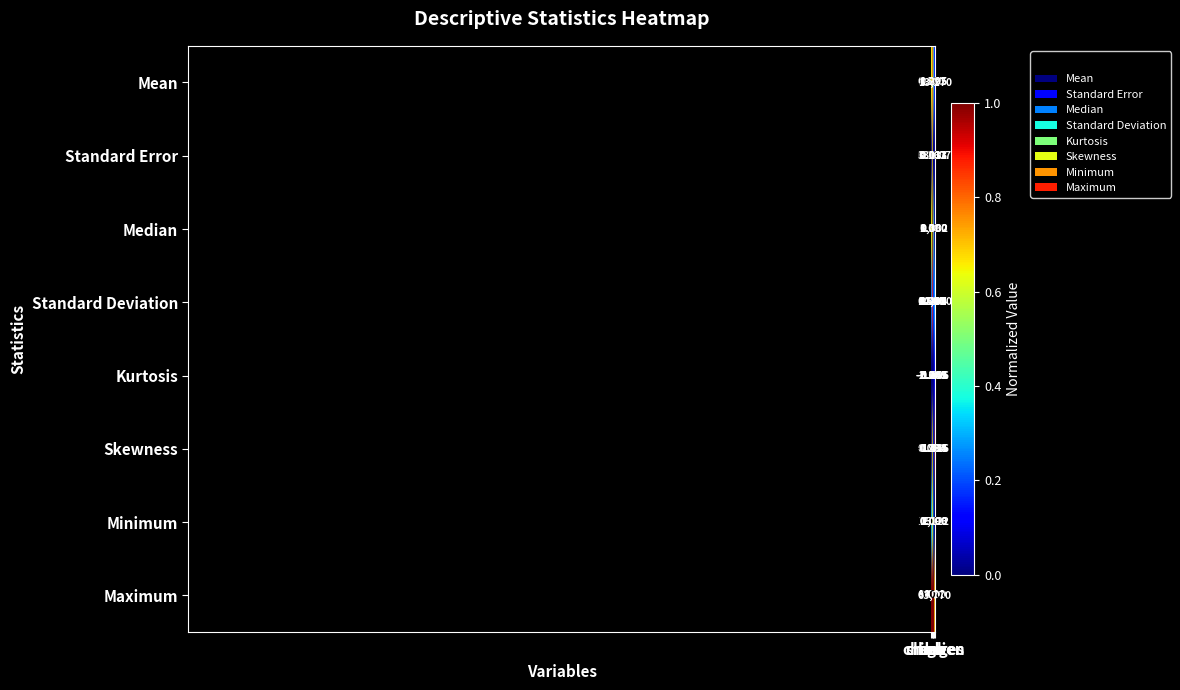

Which series has the largest total across all categories?

Maximum